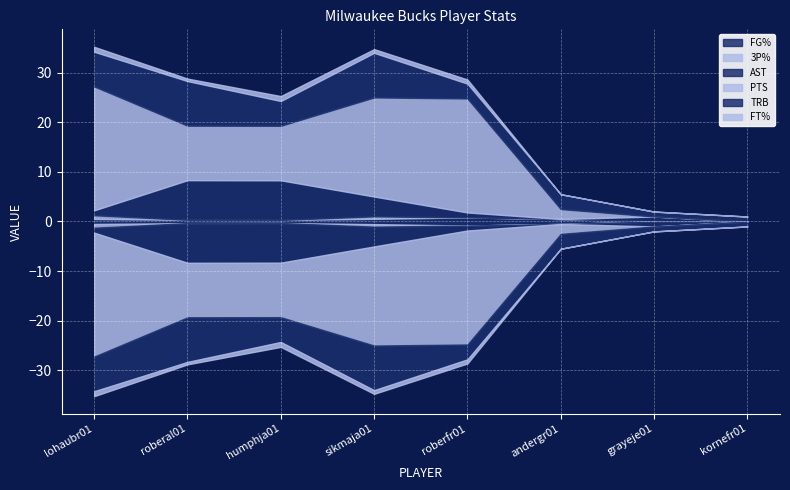

Rank the series by their maximum value, from highest to lowest.

PTS, TRB, AST, FT%, FG%, 3P%